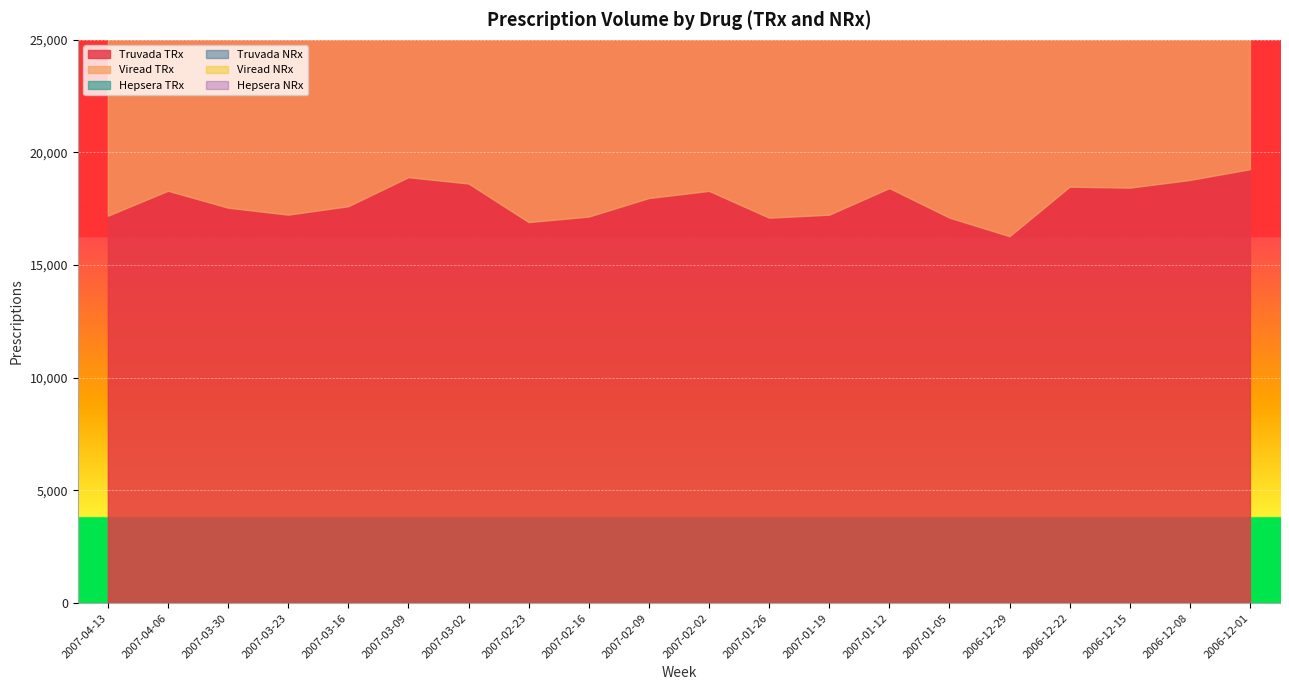

Reading left to right, what are all the values shown in this chart?

Truvada TRx: 2007-04-13=17194	2007-04-06=18301	2007-03-30=17550	2007-03-23=17241	2007-03-16=17616	2007-03-09=18904	2007-03-02=18623	2007-02-23=16911	2007-02-16=17156	2007-02-09=17979	2007-02-02=18296	2007-01-26=17106	2007-01-19=17239	2007-01-12=18420	2007-01-05=17109	2006-12-29=16284	2006-12-22=18483	2006-12-15=18439	2006-12-08=18780	2006-12-01=19258
Viread TRx: 2007-04-13=8707	2007-04-06=9505	2007-03-30=8947	2007-03-23=8986	2007-03-16=9216	2007-03-09=9705	2007-03-02=9982	2007-02-23=9036	2007-02-16=9335	2007-02-09=9359	2007-02-02=10099	2007-01-26=9324	2007-01-19=9148	2007-01-12=9707	2007-01-05=9456	2006-12-29=9000	2006-12-22=9882	2006-12-15=9653	2006-12-08=10314	2006-12-01=10690
Hepsera TRx: 2007-04-13=3259	2007-04-06=3237	2007-03-30=3320	2007-03-23=3189	2007-03-16=3321	2007-03-09=3503	2007-03-02=3378	2007-02-23=3147	2007-02-16=3238	2007-02-09=3312	2007-02-02=3349	2007-01-26=3174	2007-01-19=3149	2007-01-12=3333	2007-01-05=3130	2006-12-29=3014	2006-12-22=3490	2006-12-15=3230	2006-12-08=3304	2006-12-01=3399
Truvada NRx: 2007-04-13=5687	2007-04-06=5875	2007-03-30=5697	2007-03-23=5596	2007-03-16=5854	2007-03-09=5952	2007-03-02=5748	2007-02-23=5560	2007-02-16=5456	2007-02-09=5882	2007-02-02=5964	2007-01-26=5707	2007-01-19=5454	2007-01-12=5874	2007-01-05=5254	2006-12-29=4817	2006-12-22=5807	2006-12-15=5767	2006-12-08=5872	2006-12-01=6098
Viread NRx: 2007-04-13=2666	2007-04-06=2804	2007-03-30=2710	2007-03-23=2741	2007-03-16=2724	2007-03-09=2930	2007-03-02=2956	2007-02-23=2721	2007-02-16=2870	2007-02-09=2861	2007-02-02=3090	2007-01-26=2848	2007-01-19=2794	2007-01-12=2963	2007-01-05=2641	2006-12-29=2487	2006-12-22=2886	2006-12-15=2869	2006-12-08=2963	2006-12-01=3043
Hepsera NRx: 2007-04-13=918	2007-04-06=895	2007-03-30=963	2007-03-23=939	2007-03-16=943	2007-03-09=973	2007-03-02=994	2007-02-23=862	2007-02-16=956	2007-02-09=963	2007-02-02=1028	2007-01-26=951	2007-01-19=919	2007-01-12=879	2007-01-05=846	2006-12-29=775	2006-12-22=924	2006-12-15=882	2006-12-08=882	2006-12-01=929